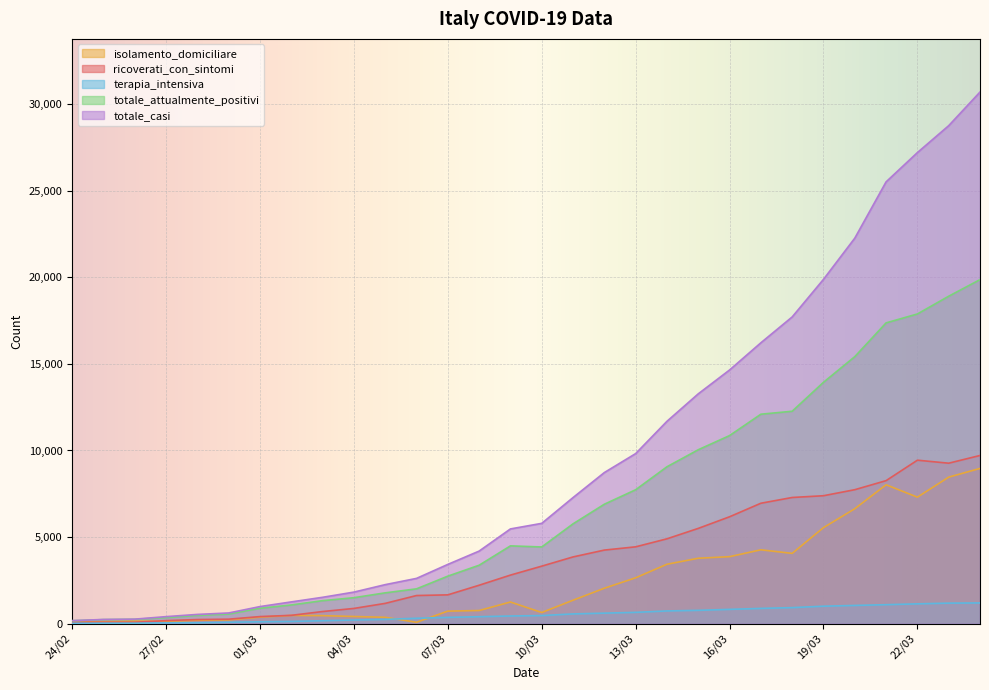

What is the label of the 11th point from the right?

14/03